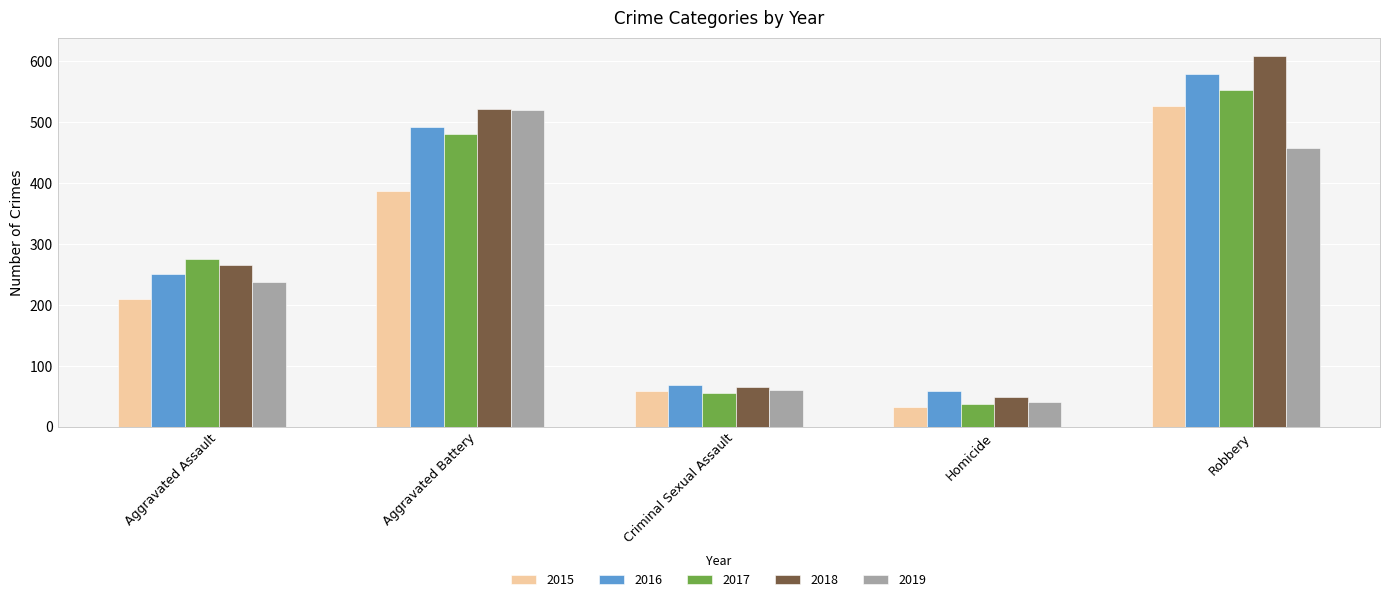

Which category has the lowest value in the 2017 series?

Homicide